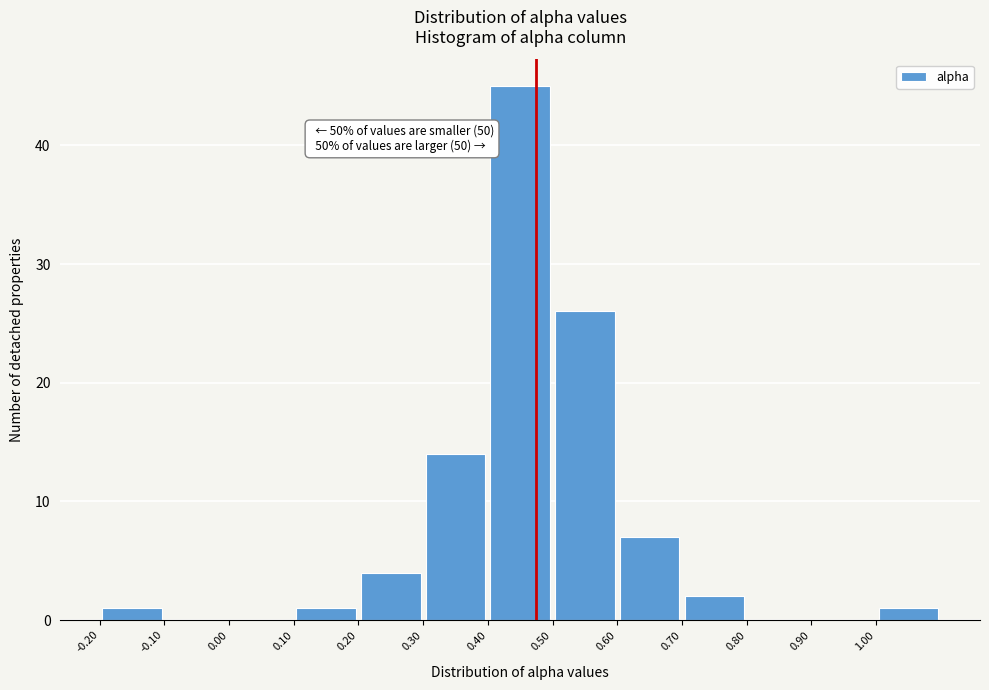

Which range on the x-axis has the tallest bar?

0.4 to 0.5